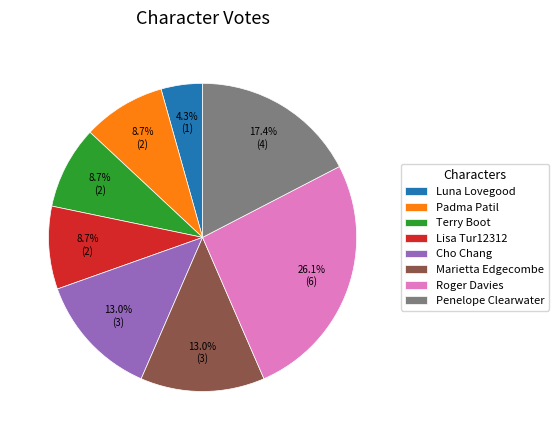

How much of the chart is everything except Marietta Edgecombe?

87.0%